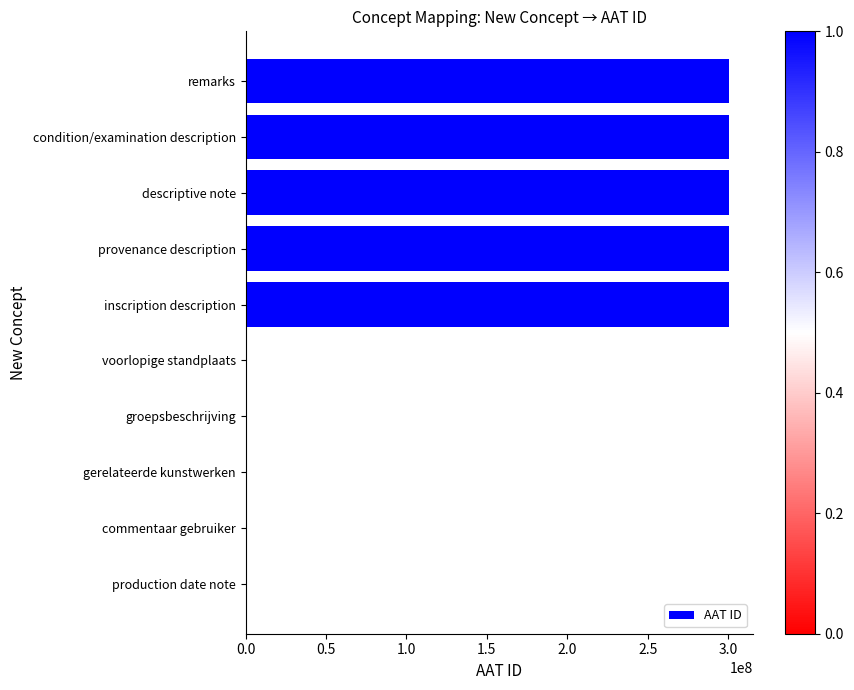

What is the change in value from inscription description to gerelateerde kunstwerken?

-300435414